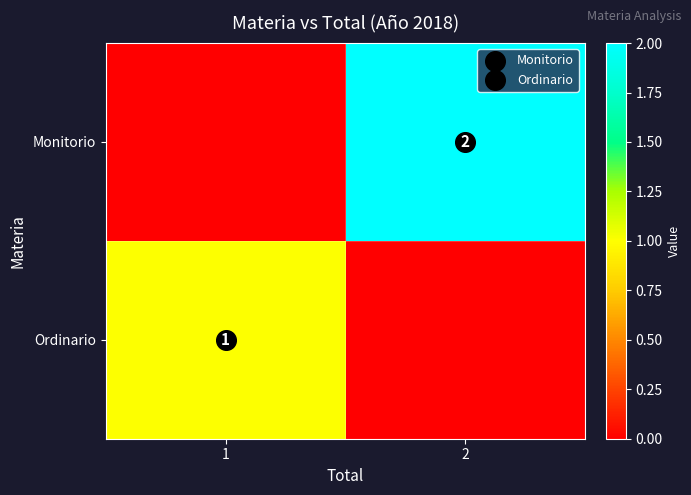

What is the sum of the Monitorio values at 1 and 2?

2